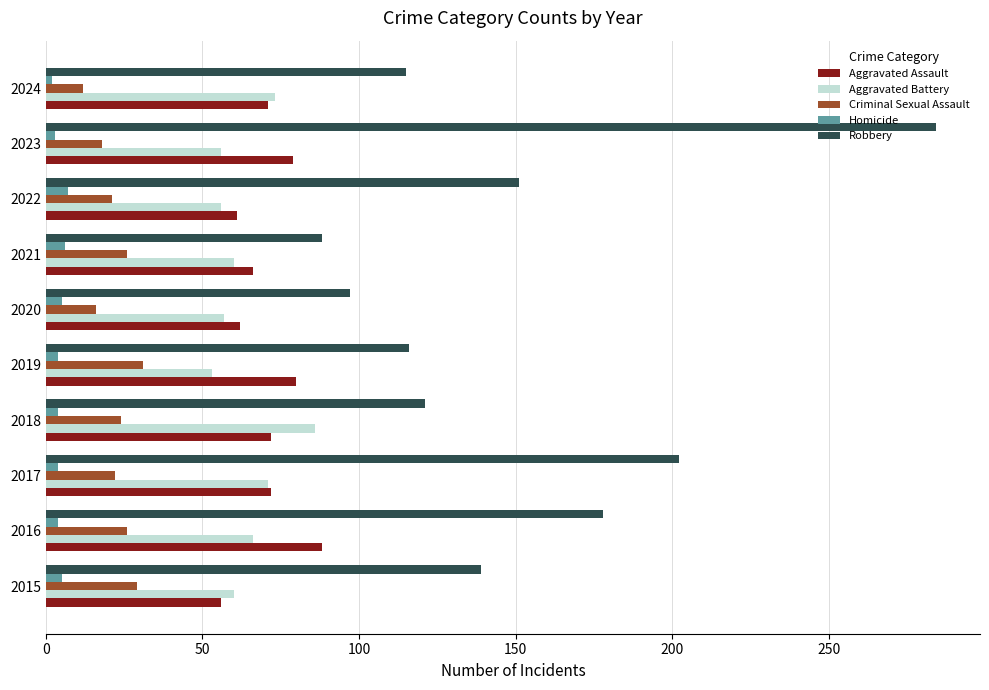

What is the maximum value shown in the chart?

284